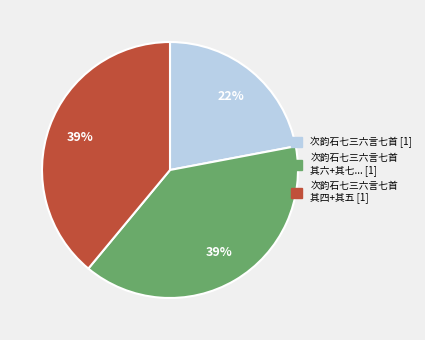

Does any single category account for the majority?

No